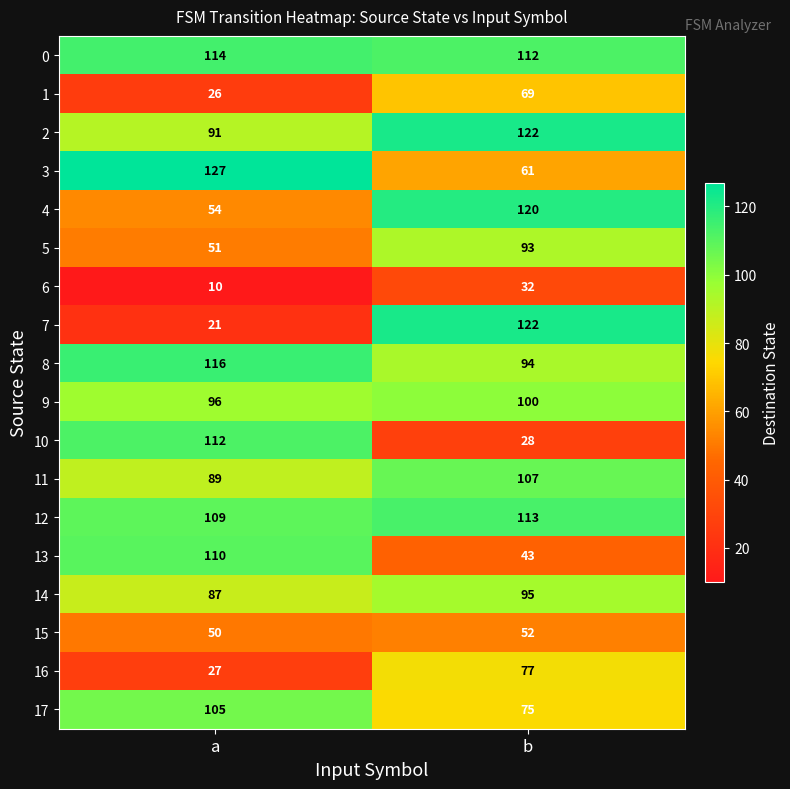

Is it true that 3 equals 33 at b?

False